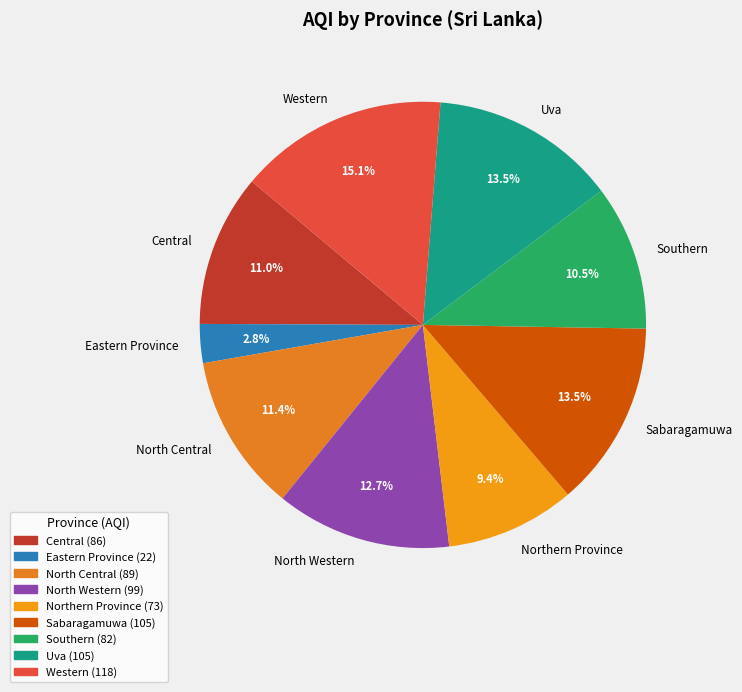

Which category has the biggest portion of the pie?

Western